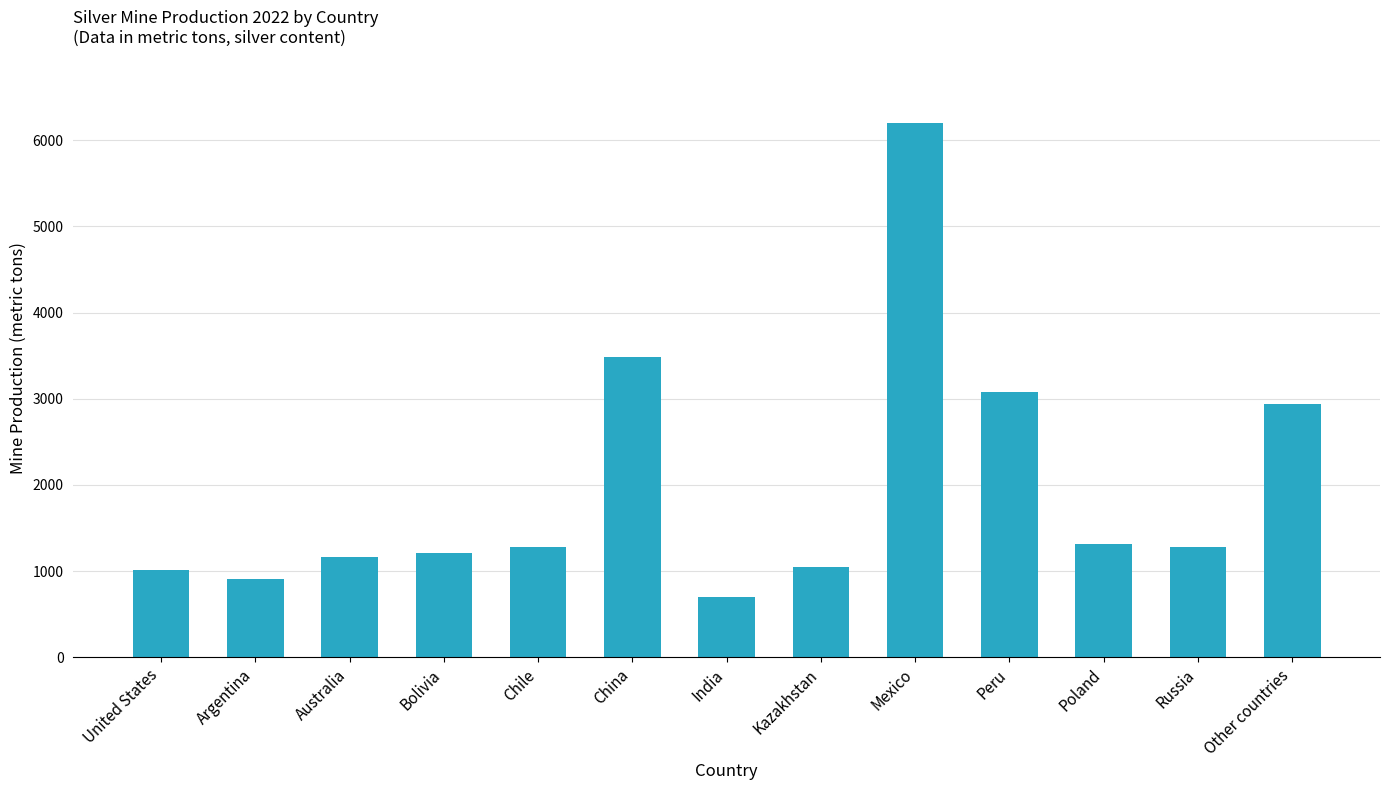

What is the label of the 7th bar from the right?

India